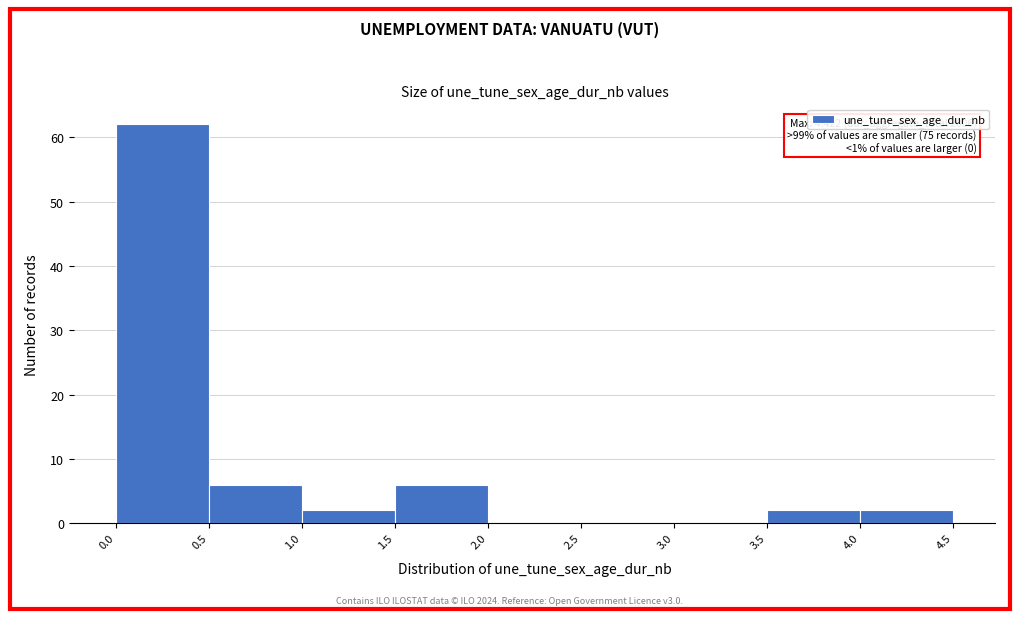

Which range on the x-axis has the tallest bar?

0.0 to 0.5